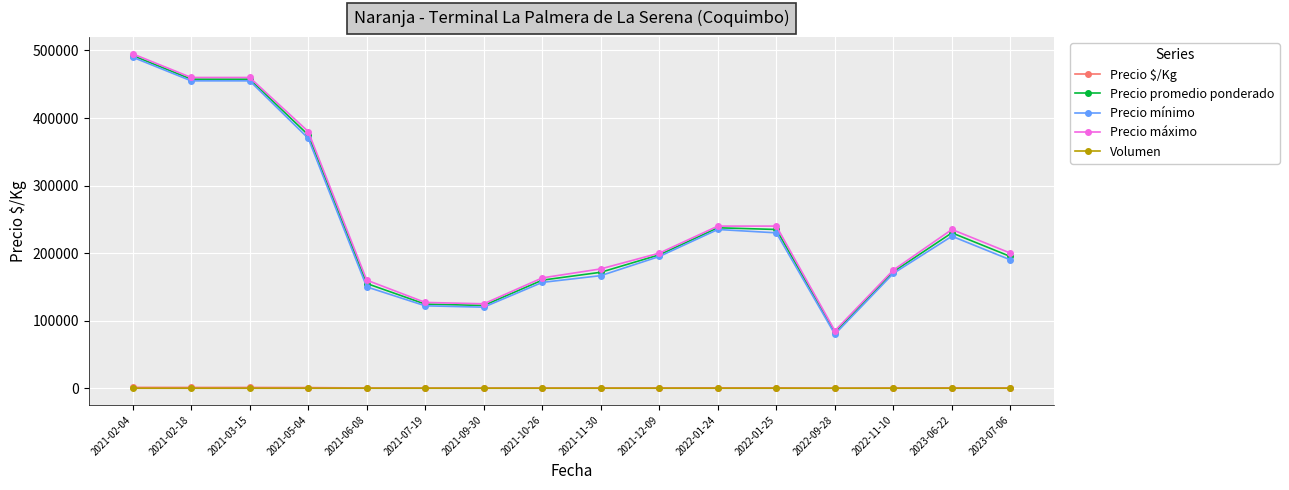

What is the difference between the maximum and minimum values in the Precio máximo series?

410000.0